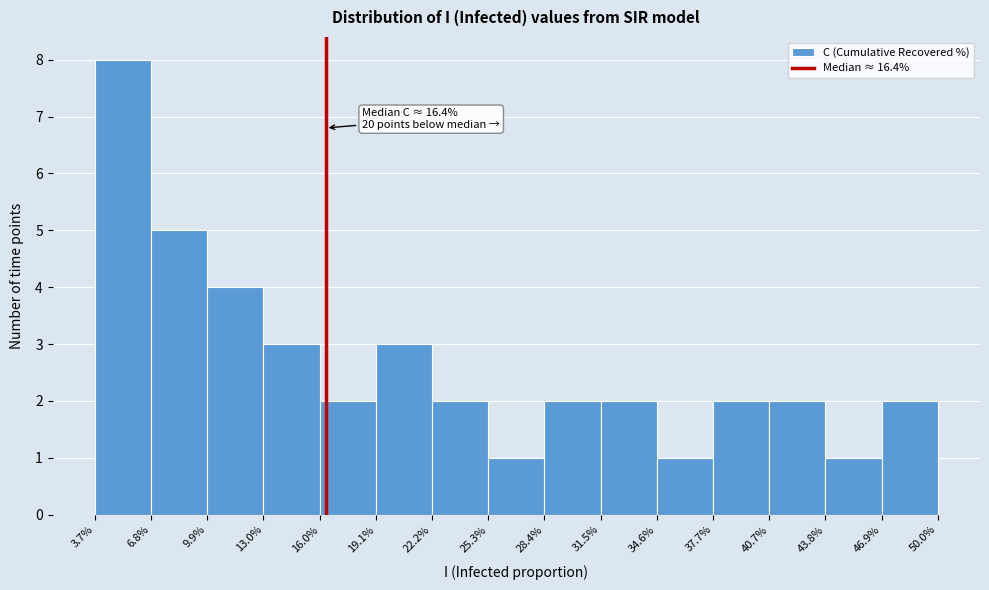

Which range on the x-axis has the tallest bar?

3.7% to 6.8%